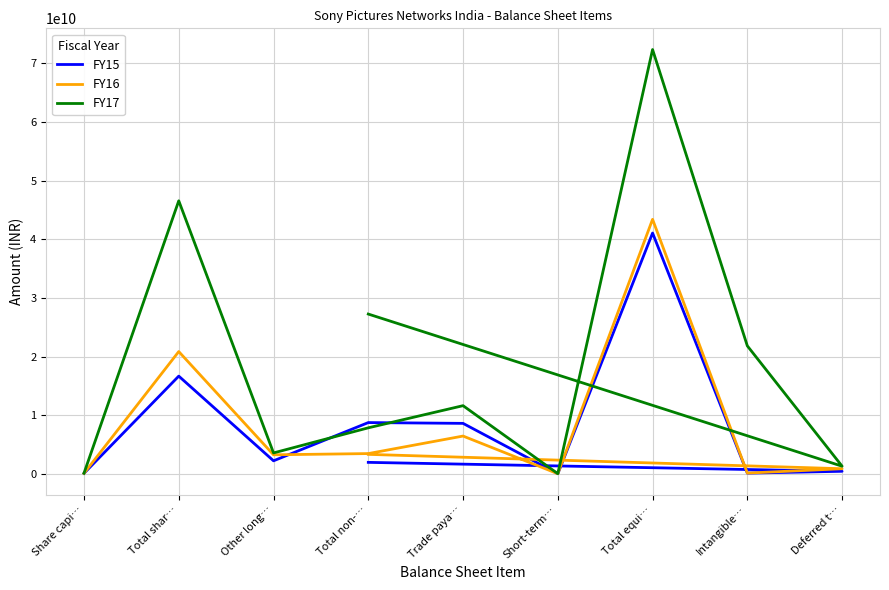

Does the chart display data point markers on the line(s)?

No